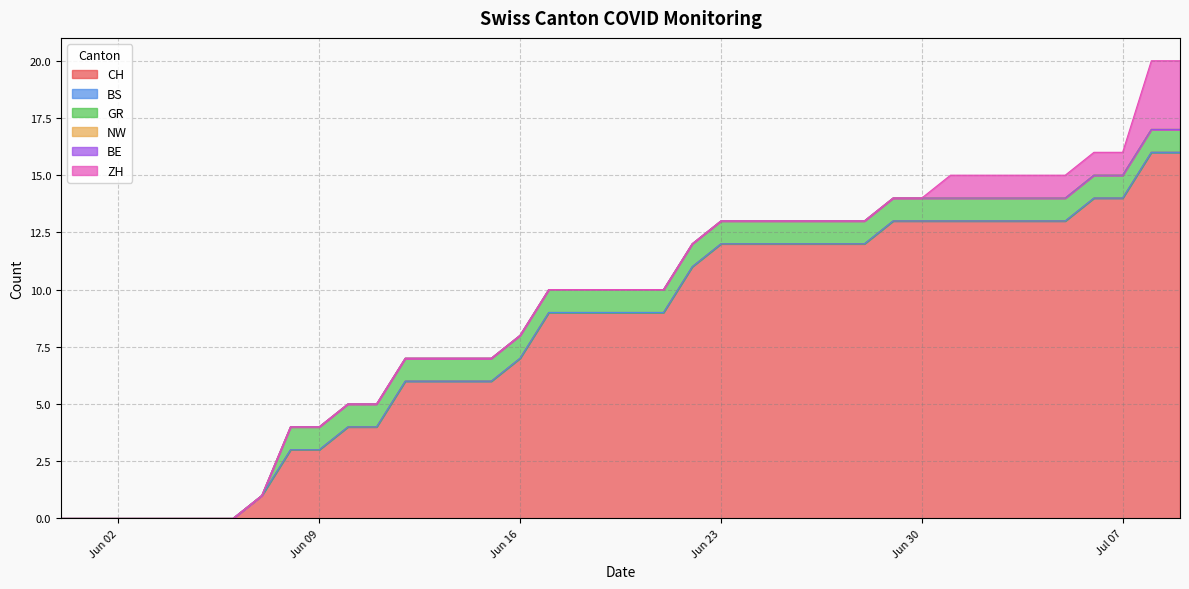

True or false: CH and NW intersect in this chart.

False